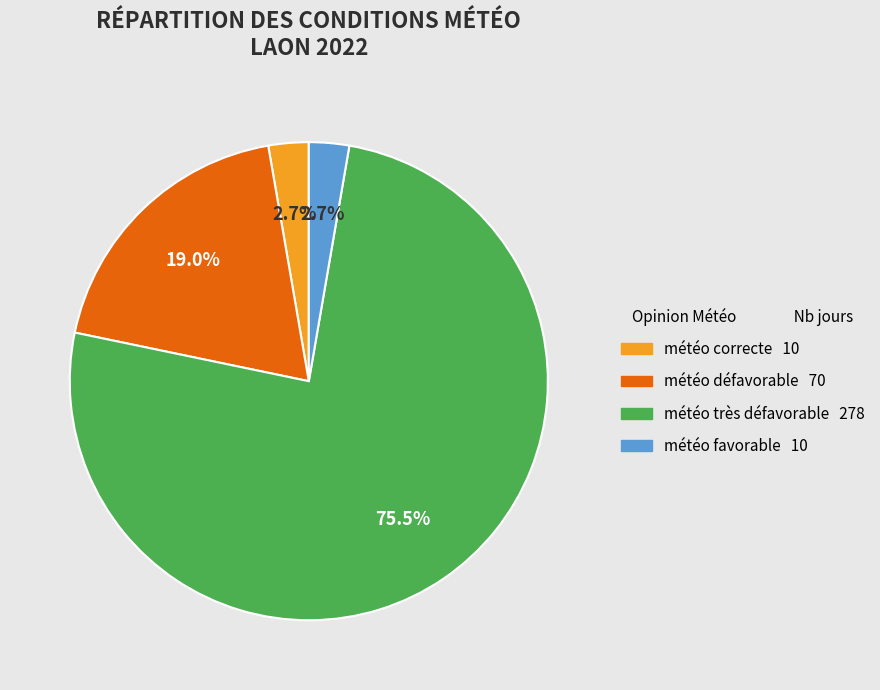

Count the number of slices in the pie.

4